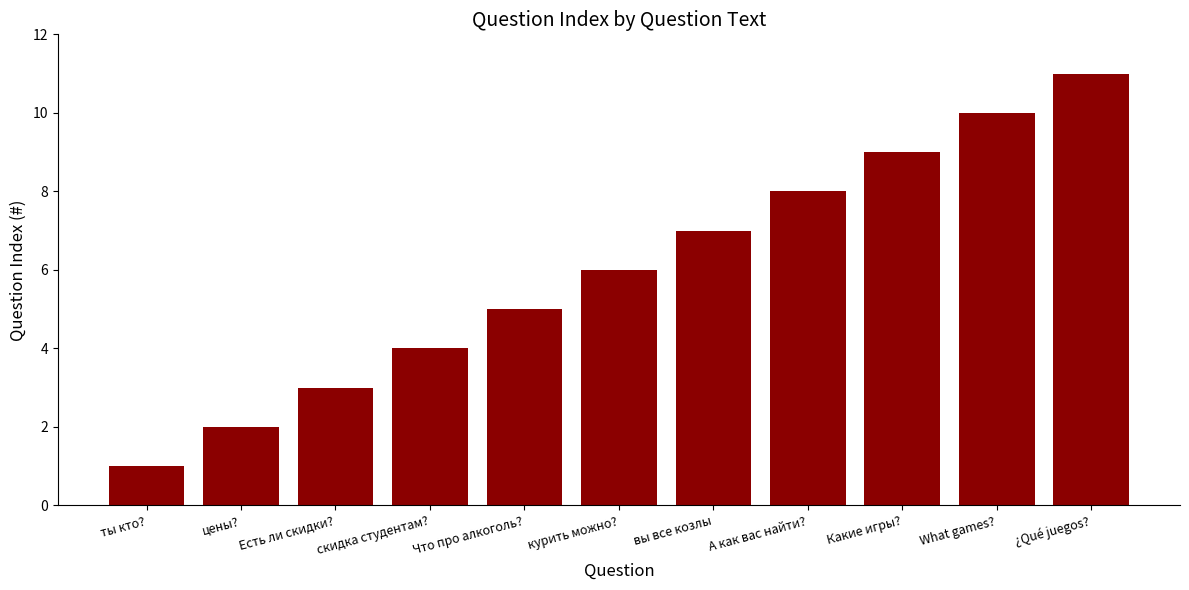

What is the label of the 7th bar from the left?

вы все козлы